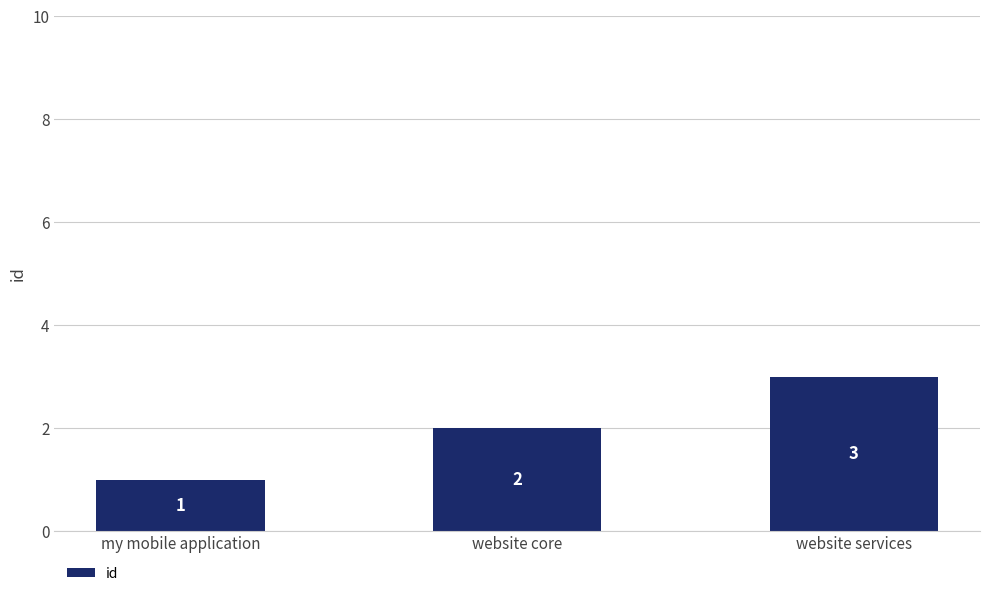

The value at website services is 2. True or false?

False